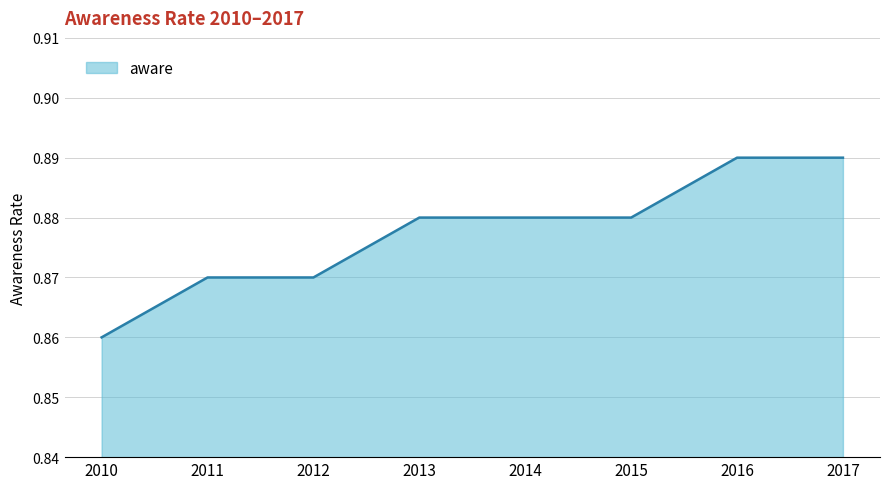

Where is the data nearest to the value 0?

2010